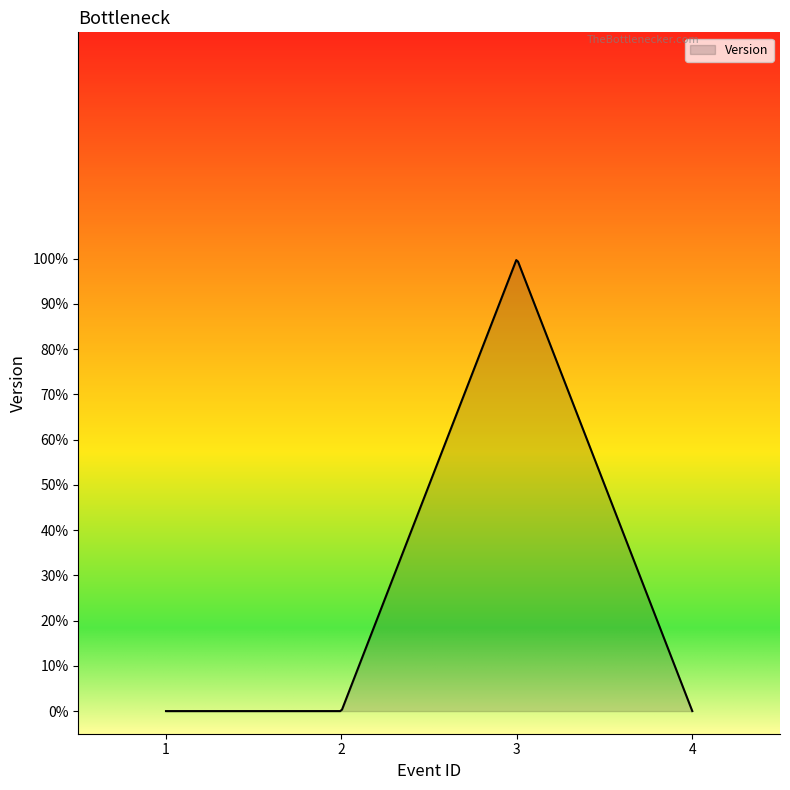

Does the chart display data point markers on the line(s)?

No